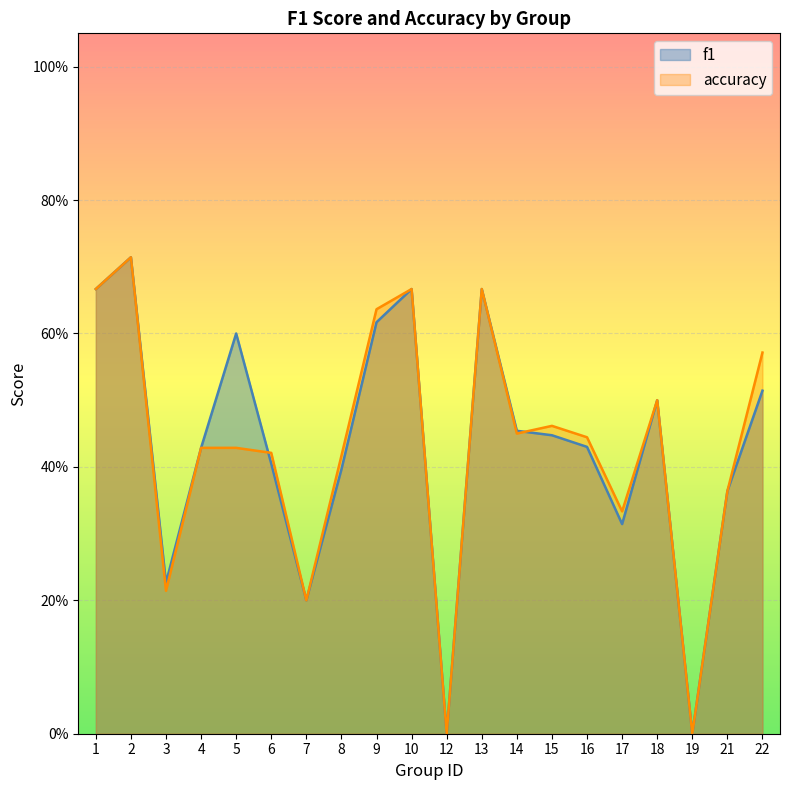

Which series has the largest total across all categories?

f1